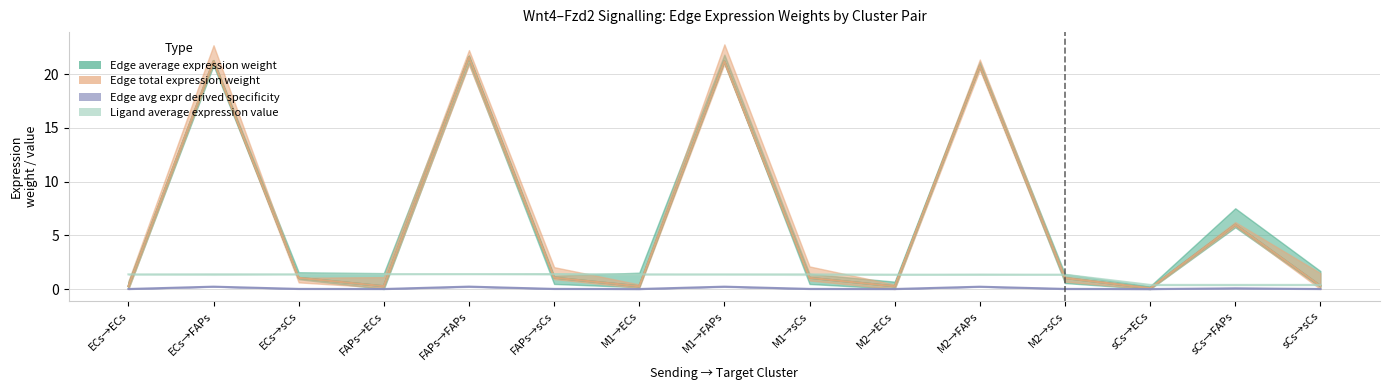

What is the difference between the second highest and minimum values in the Edge average expression weight series?

21.1